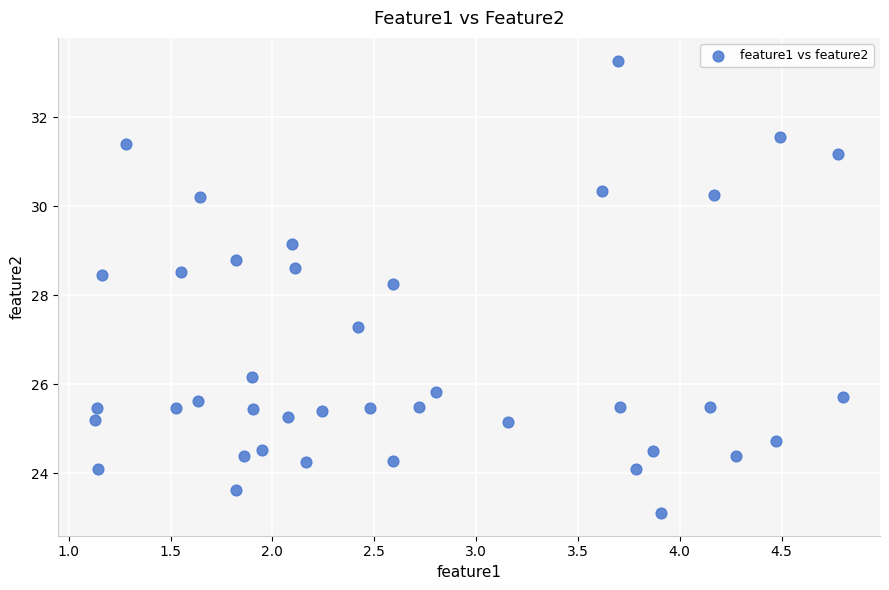

What is the range of X values (max minus min)?

3.7